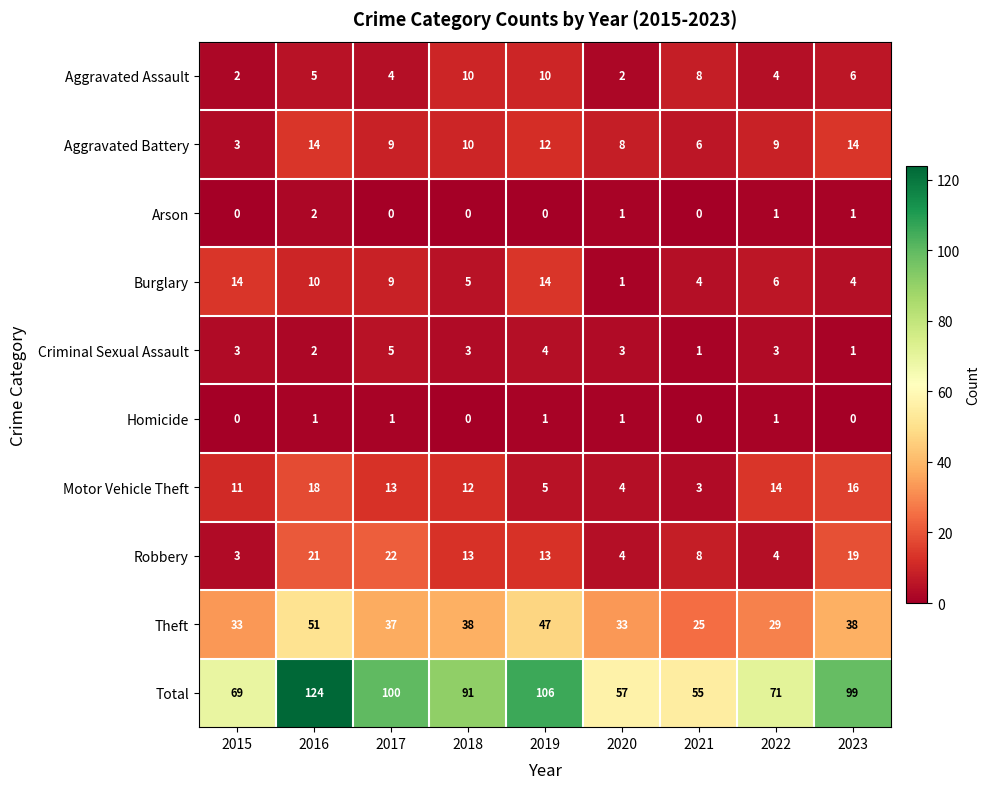

How many categories are shown in the chart?

9